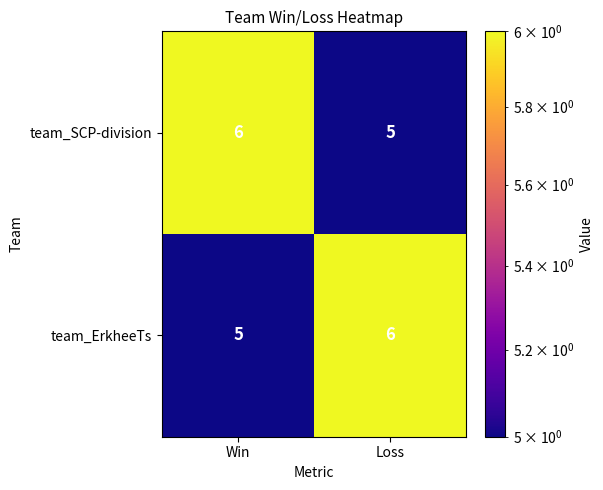

What is the difference between the highest and lowest values at Win?

1